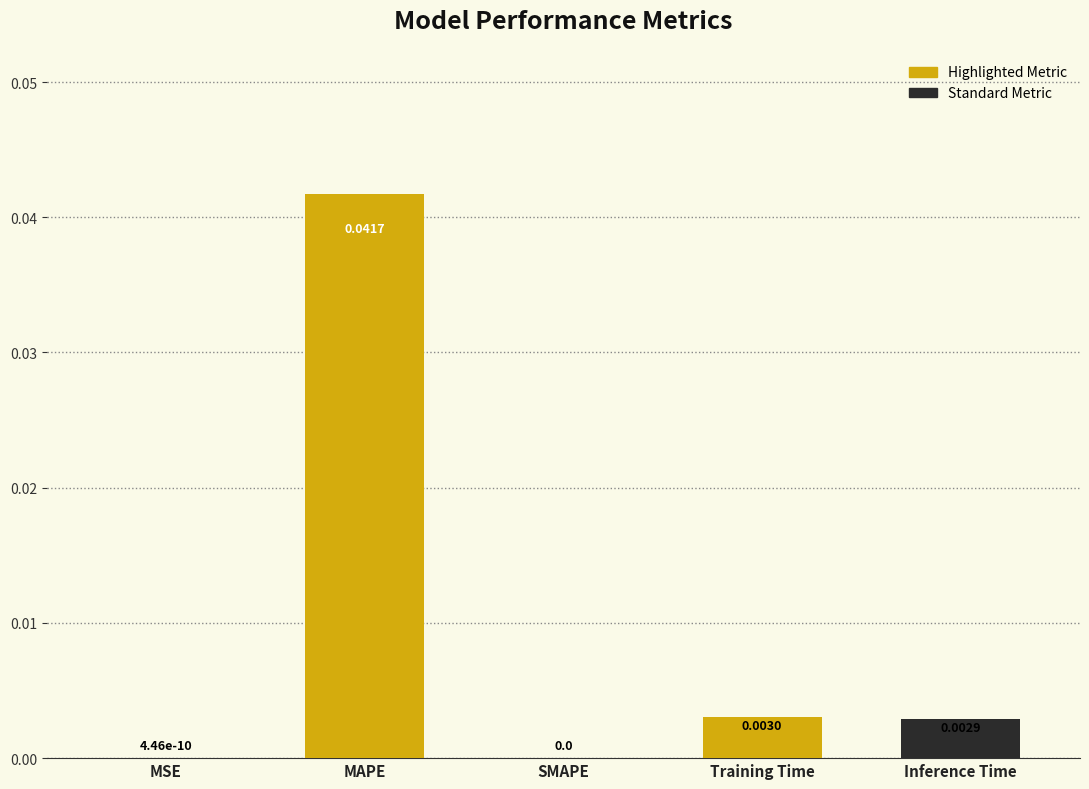

Between Inference Time and SMAPE, which is larger?

Inference Time